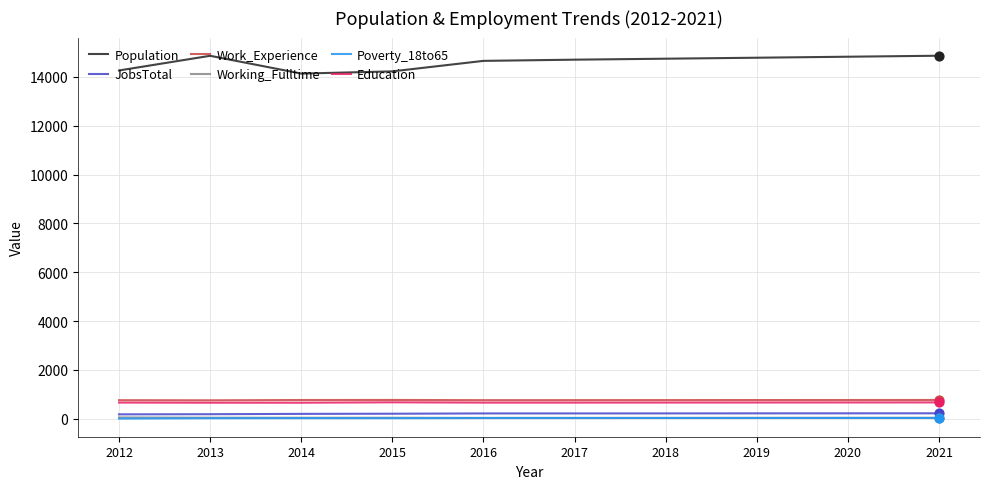

Is the value of Poverty_18to65 at 2012 greater than the value of JobsTotal at 2019?

No